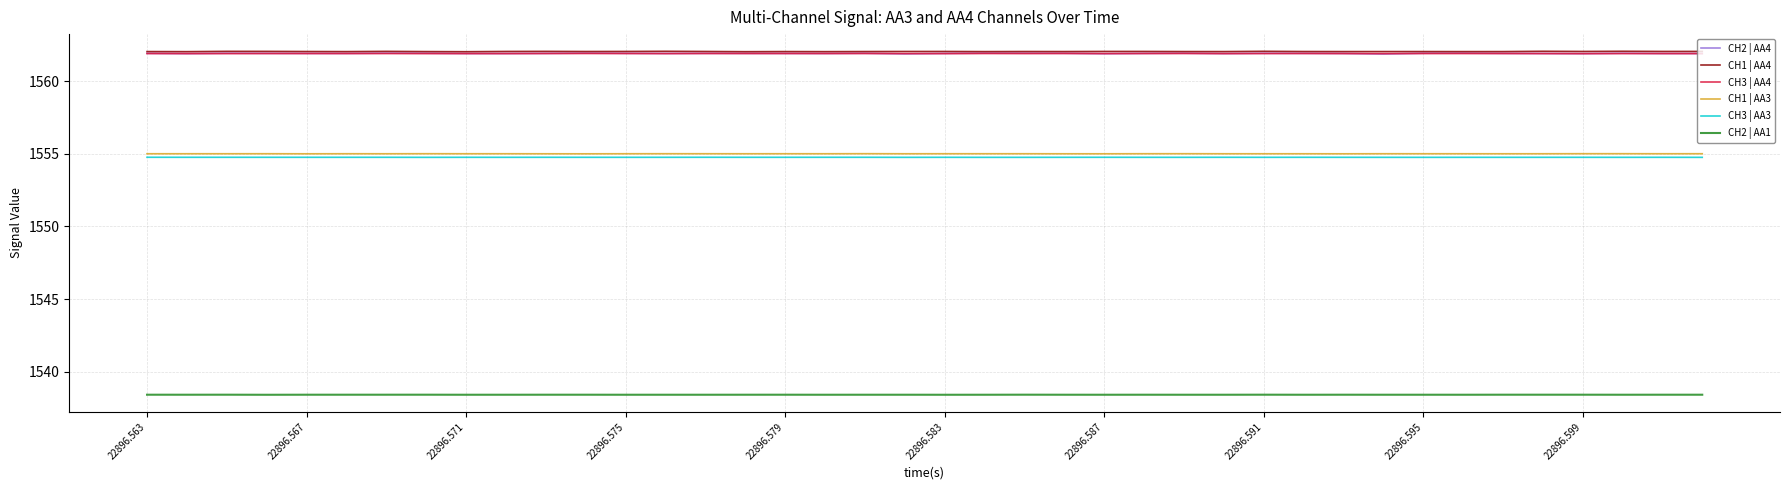

Which series has the largest range (max minus min)?

CH2 | AA4